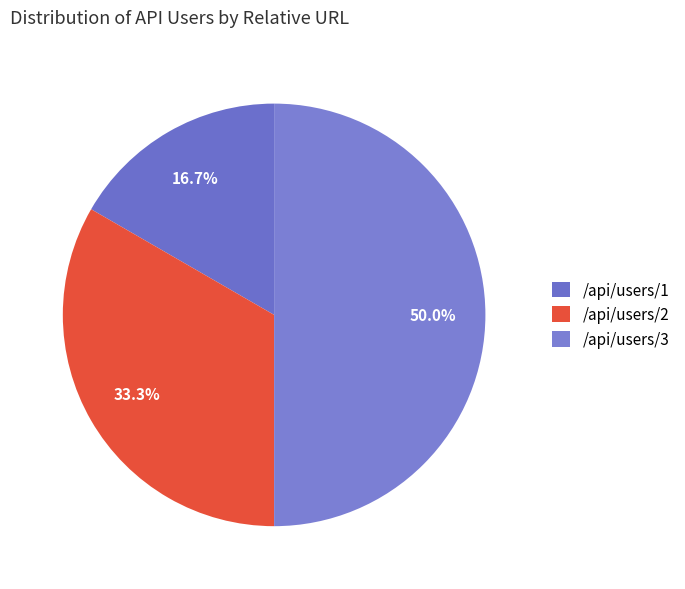

How many segments does this pie chart have?

3